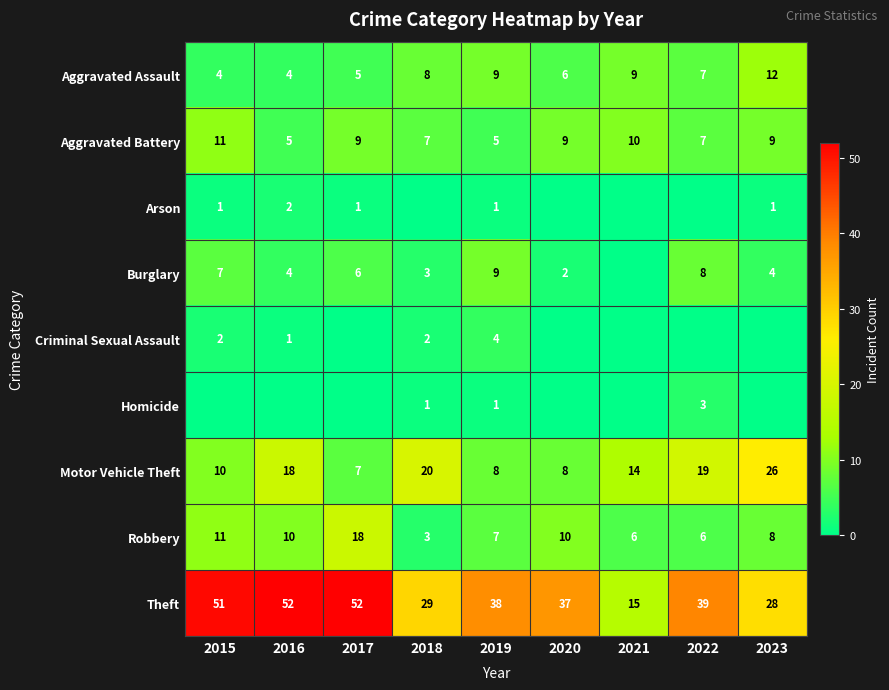

At which label is Theft closest to 33?

2018